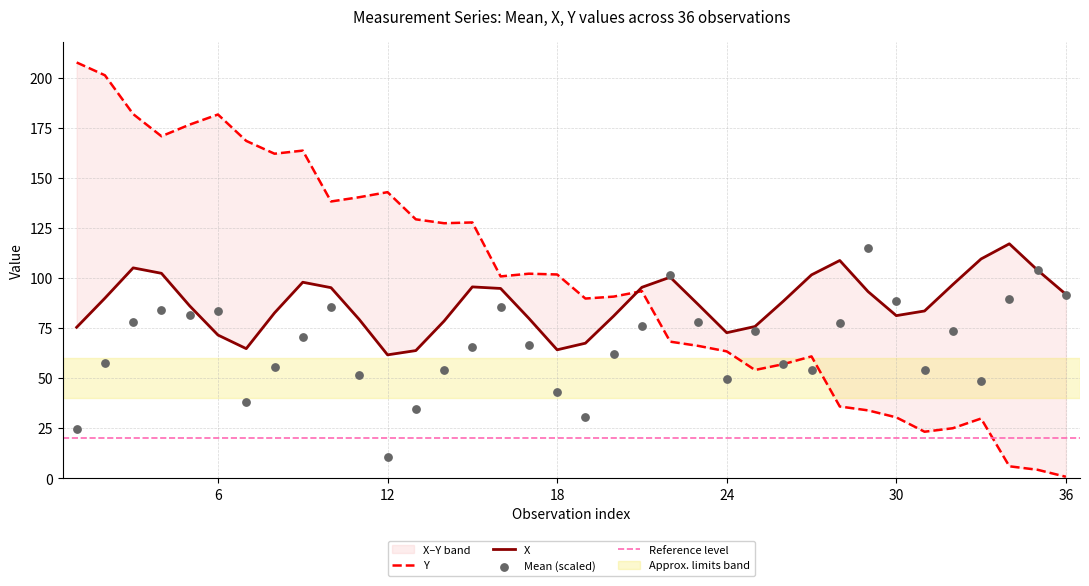

Which series contains the highest Y value?

Y